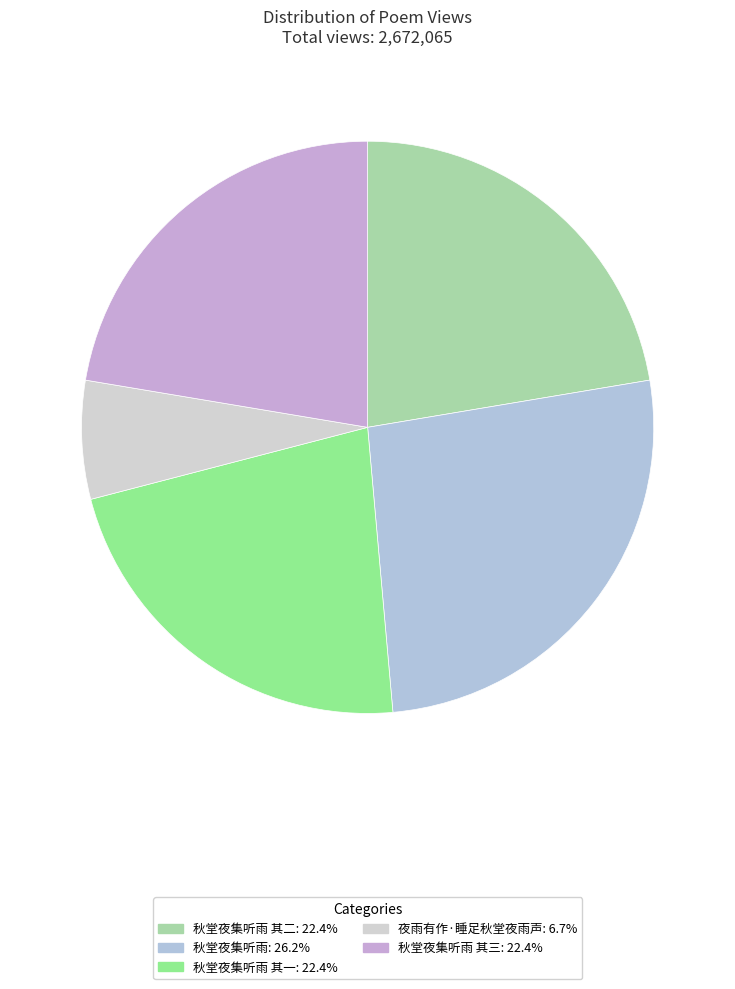

Count the number of slices in the pie.

5